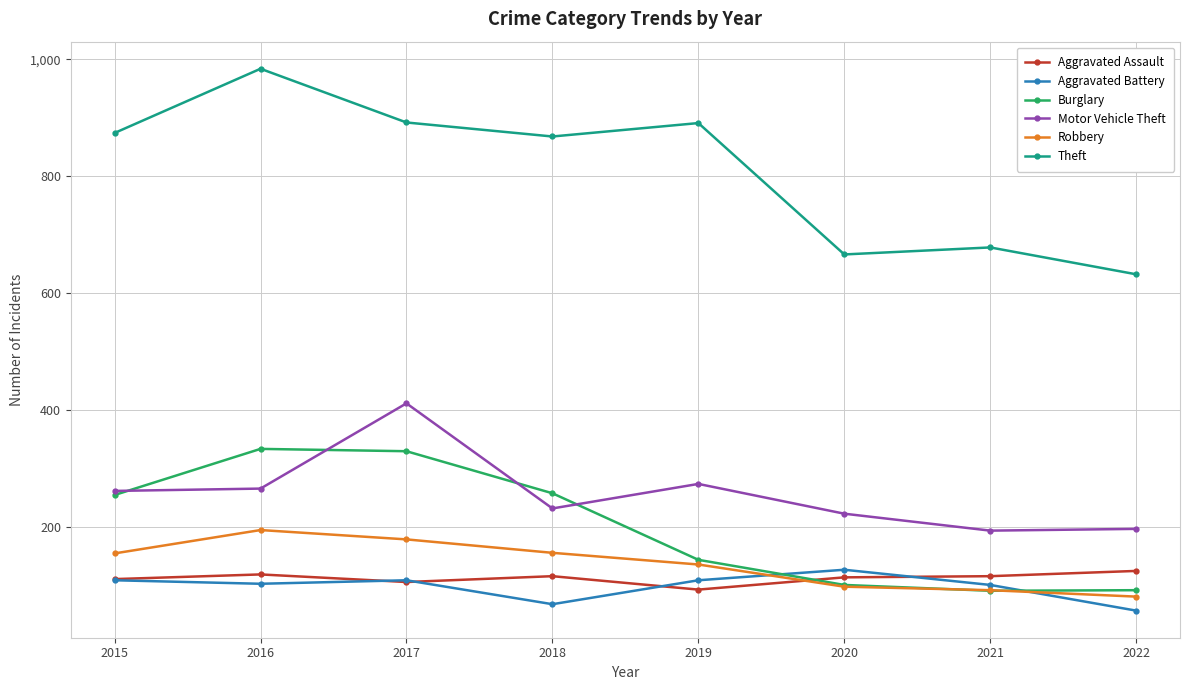

True or false: Burglary has a value of 333 at 2016.

True